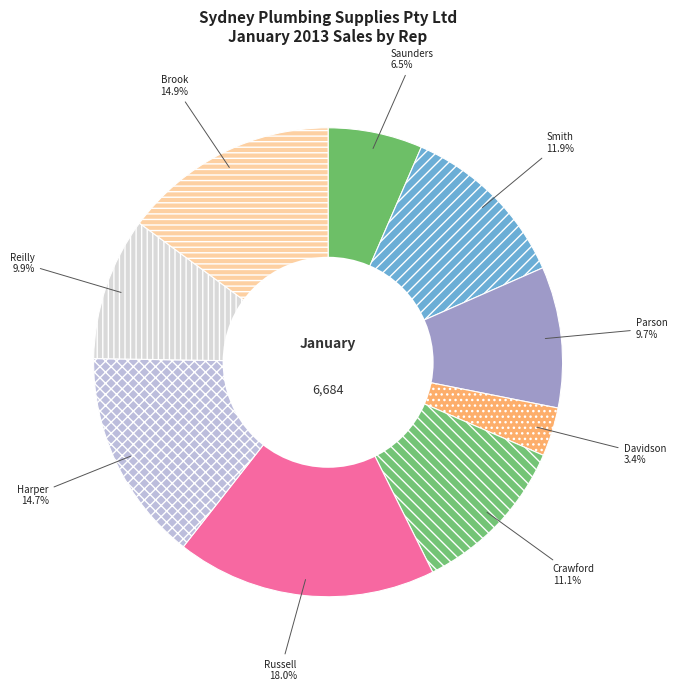

To the nearest percent, what is the average slice percentage?

11%